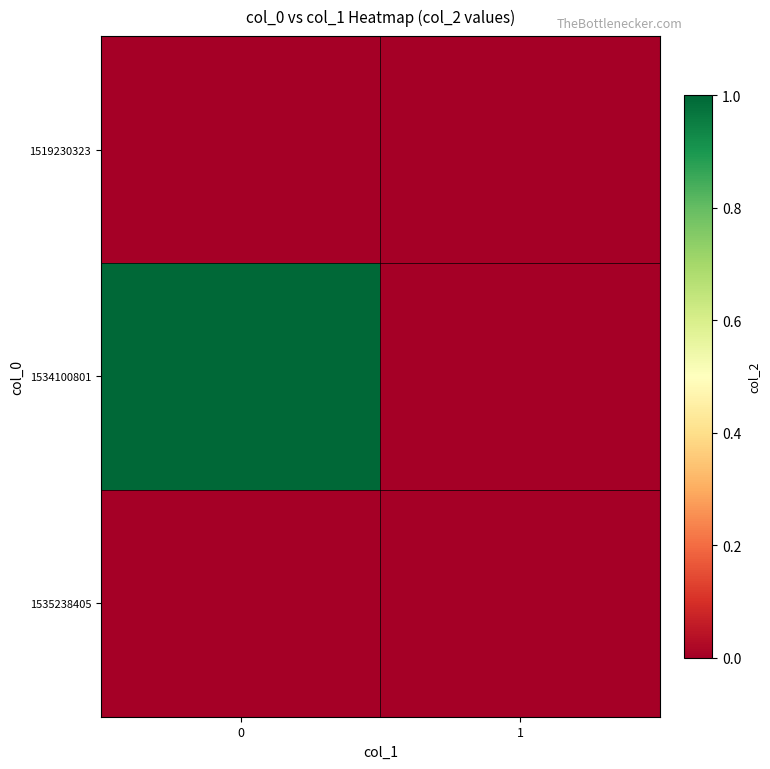

Reading left to right, transcribe all the data shown in this chart.

1519230323: 0=0	1=0
1534100801: 0=1	1=0
1535238405: 0=0	1=0